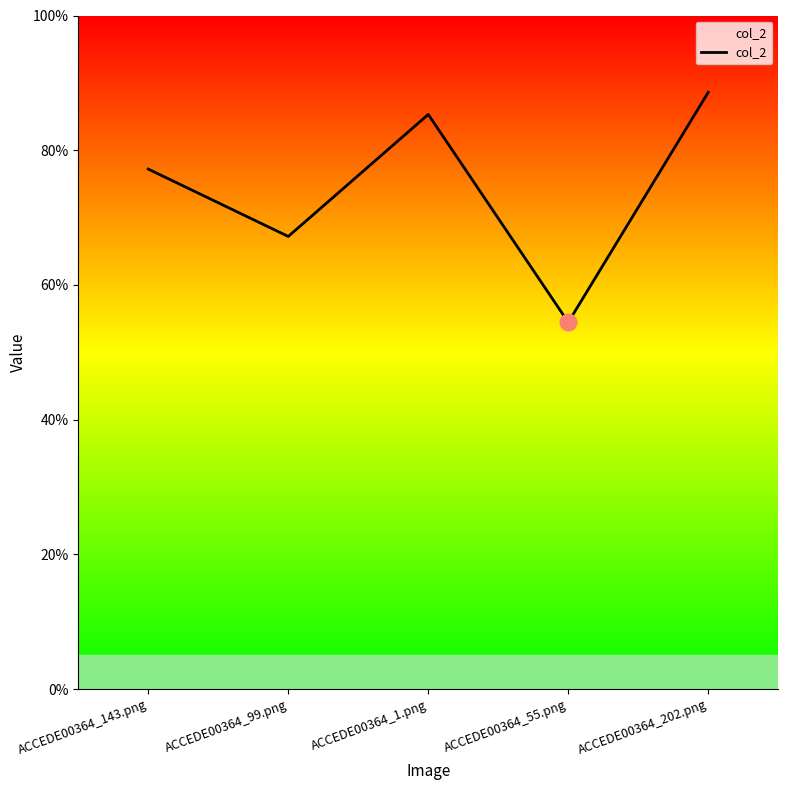

Does the chart display data point markers on the line(s)?

No